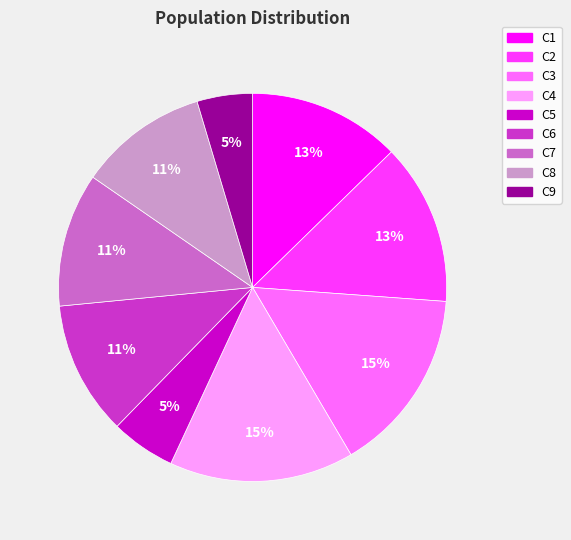

Is there a majority slice in this chart?

No